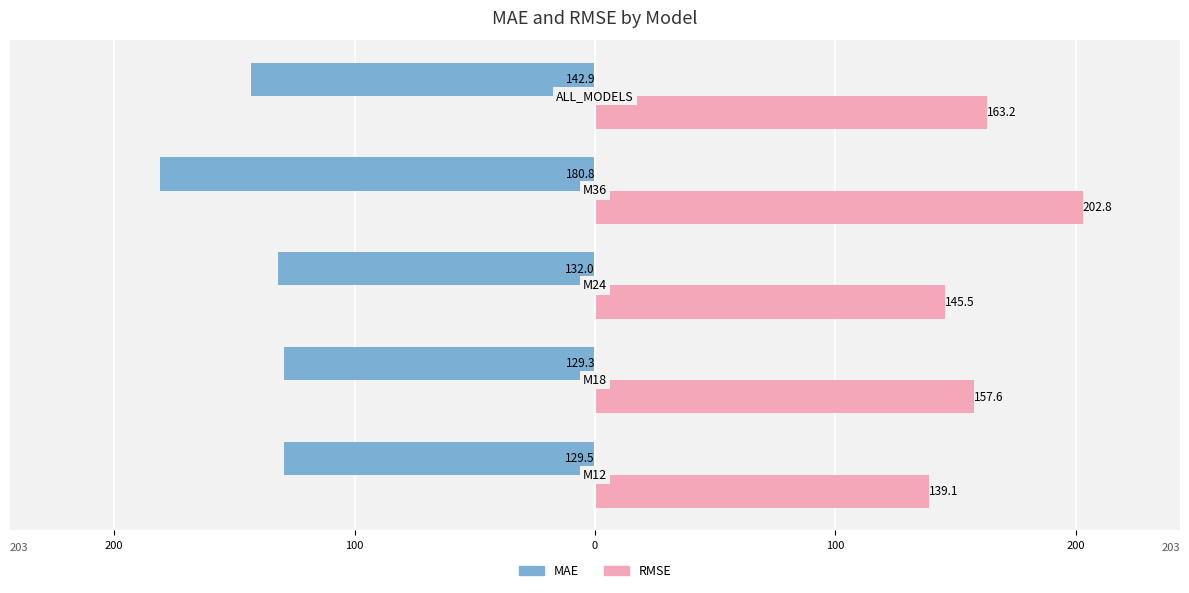

What are all the series names shown in the legend?

MAE, RMSE